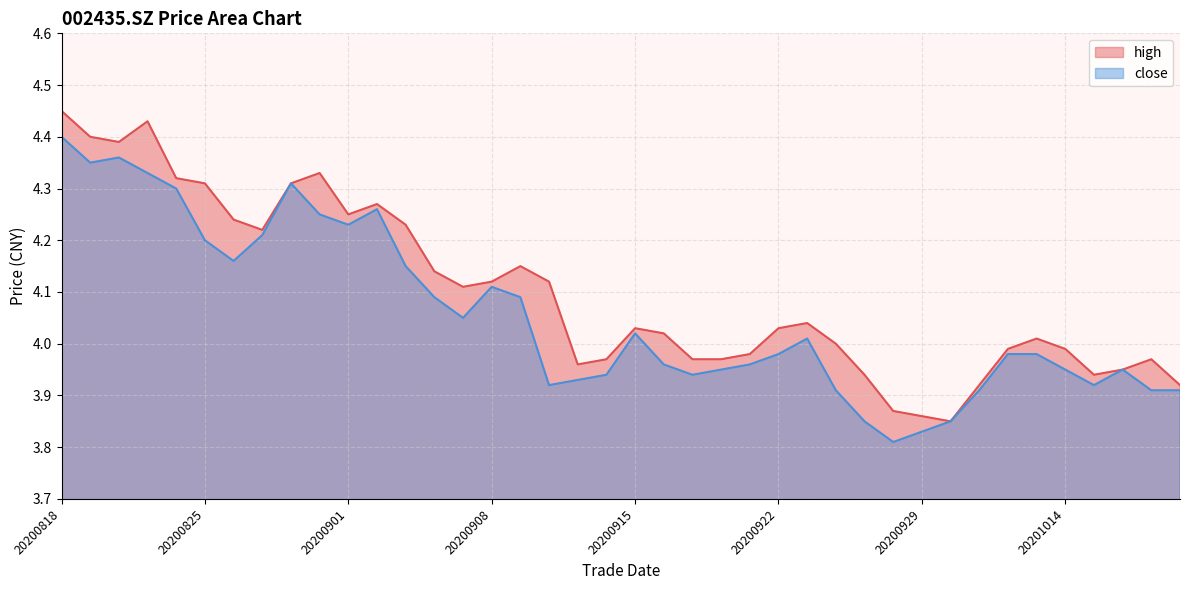

Which series changed the most between 20200907 and 20201020?

high